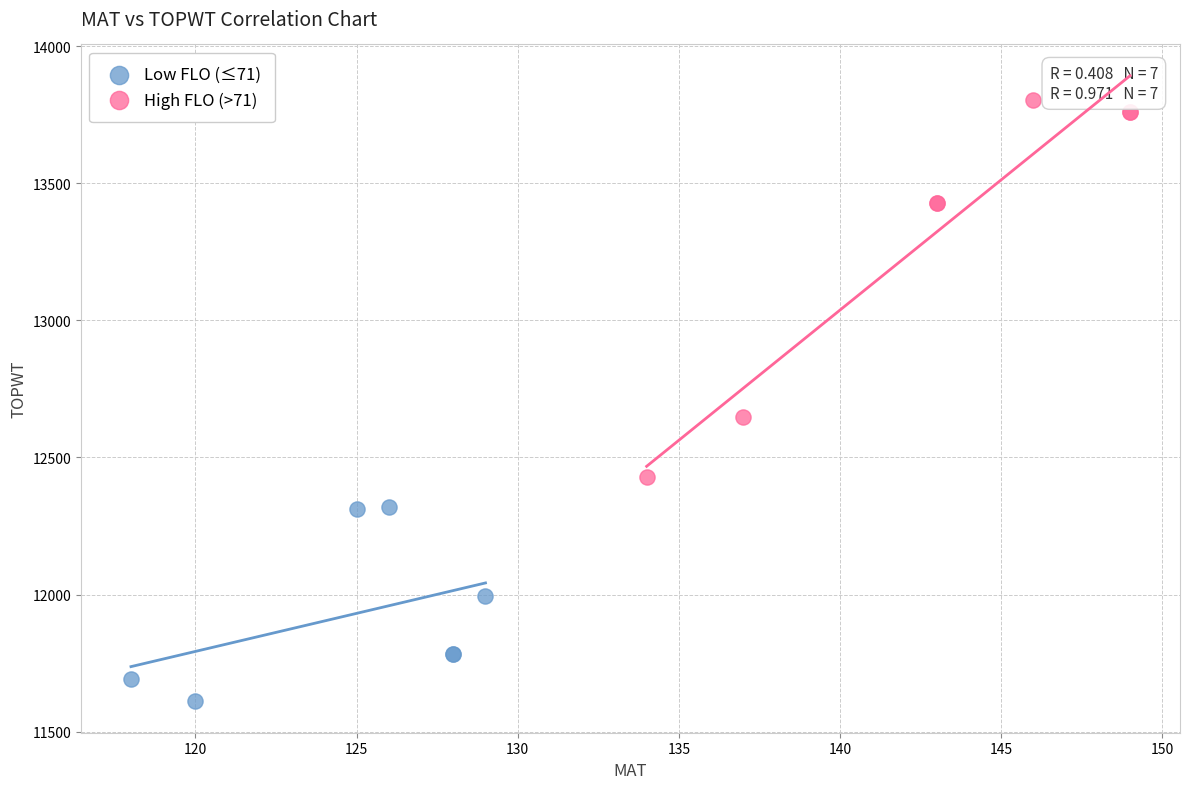

Which series reaches the minimum Y coordinate?

Low FLO (≤71)